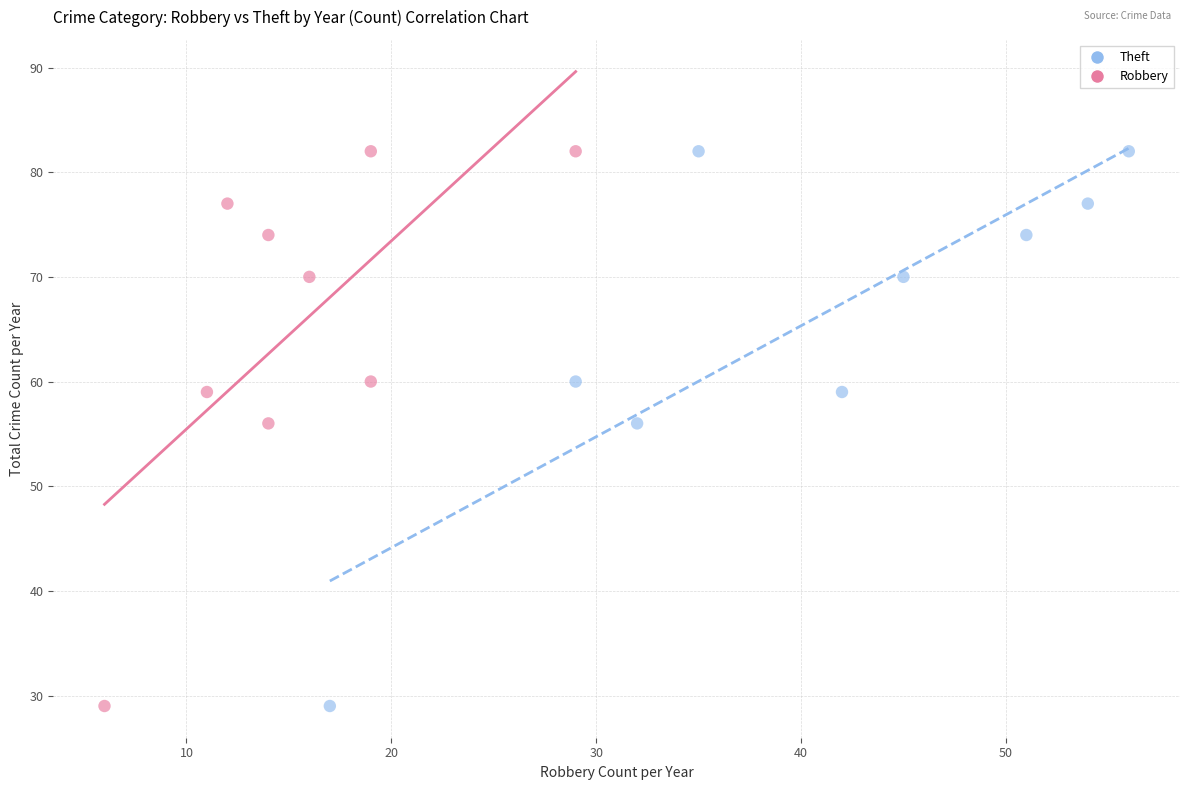

What are all the series names shown in the legend?

Theft, Robbery